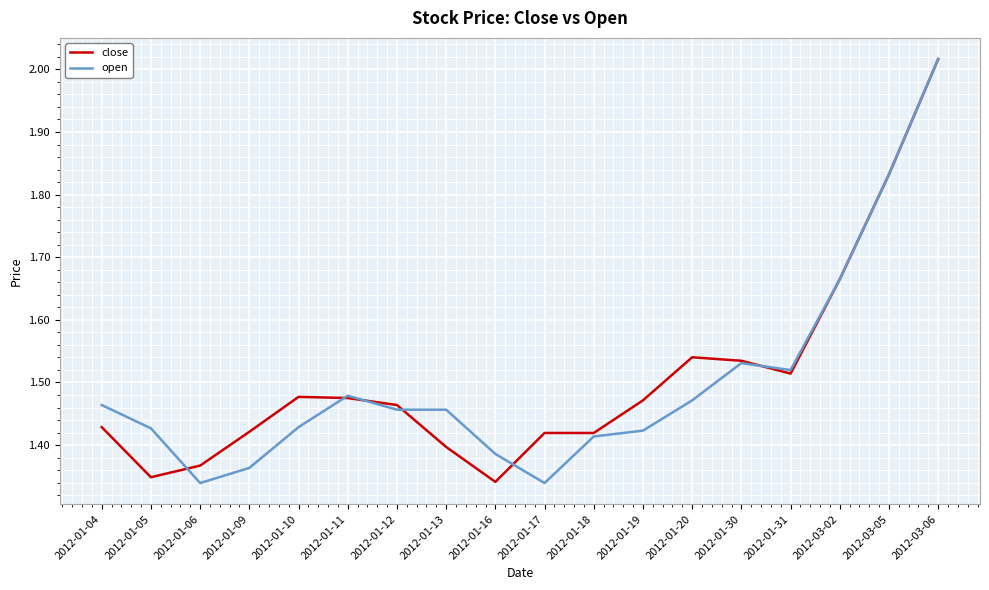

List the series in order of their overall mean, highest first.

close, open